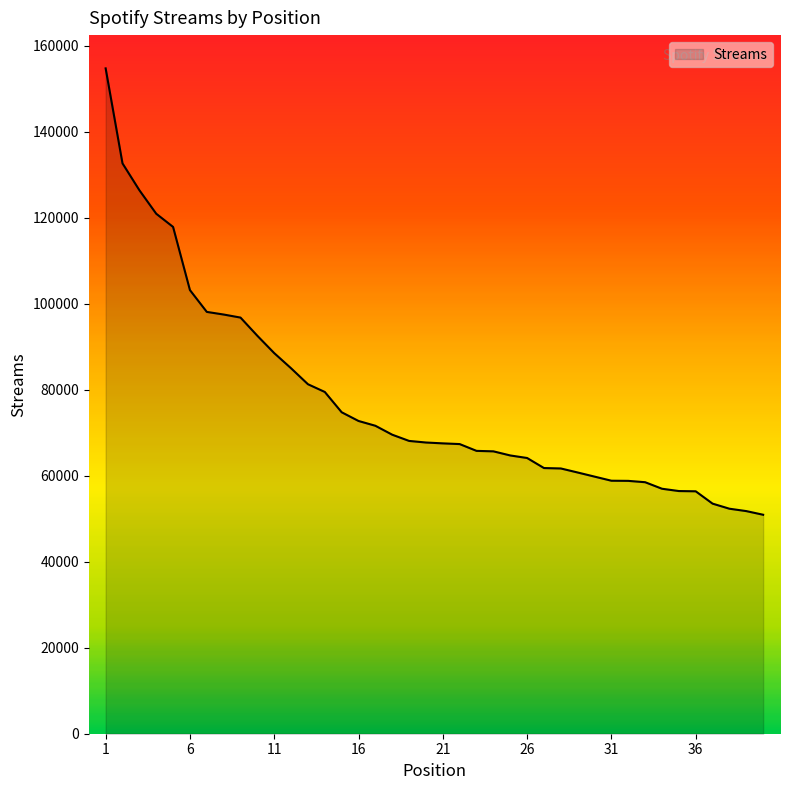

What is the greatest value displayed?

154771